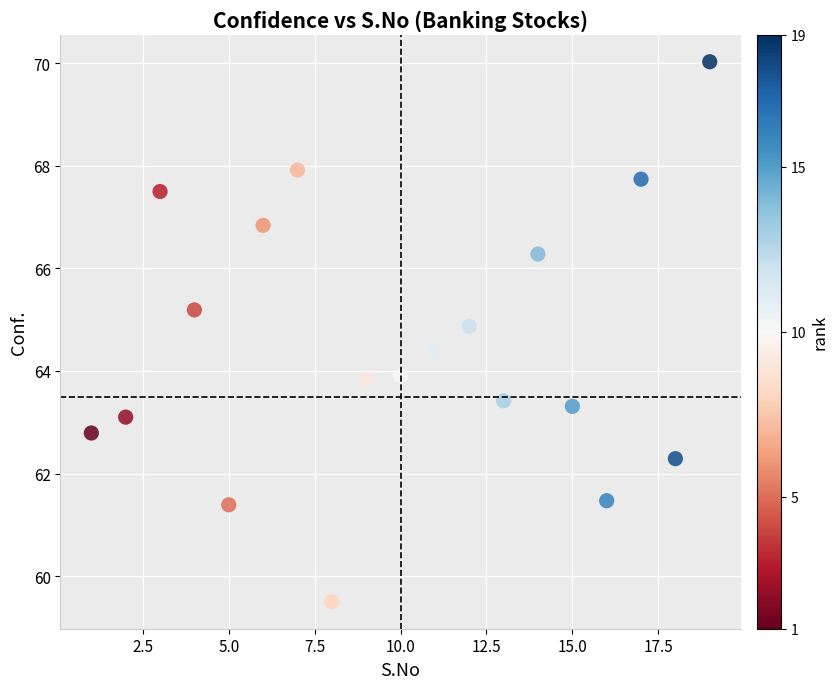

What is the range of Y values (max minus min)?

10.5